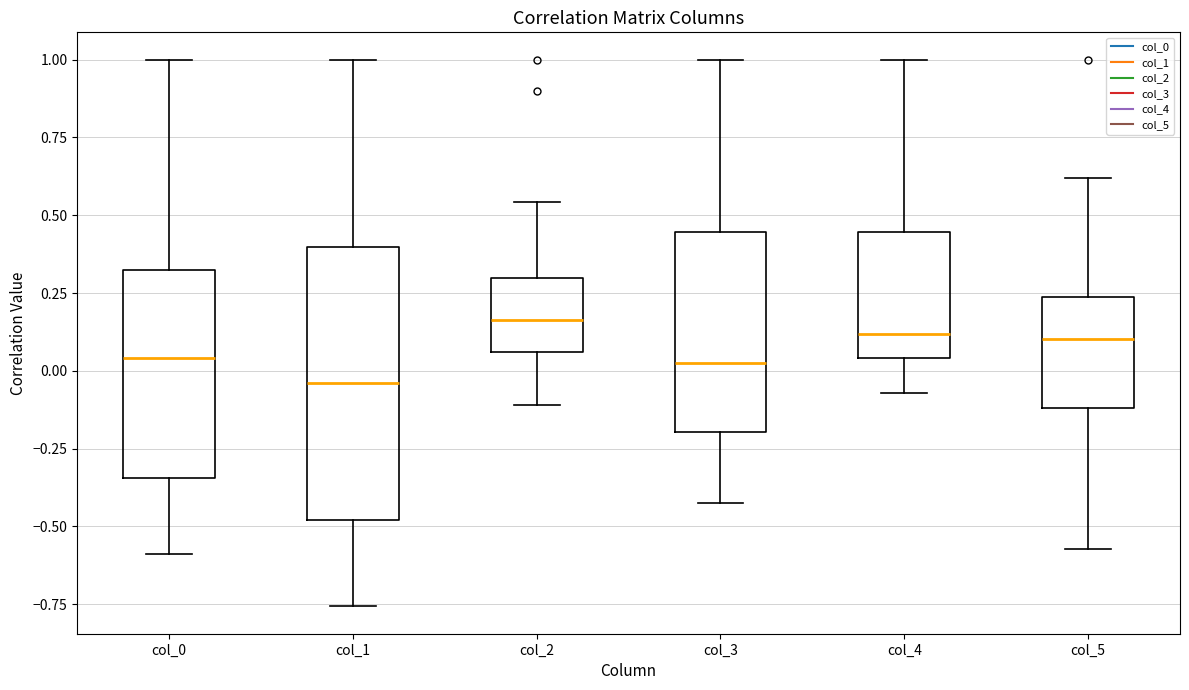

Which box has the lowest median line?

col_1